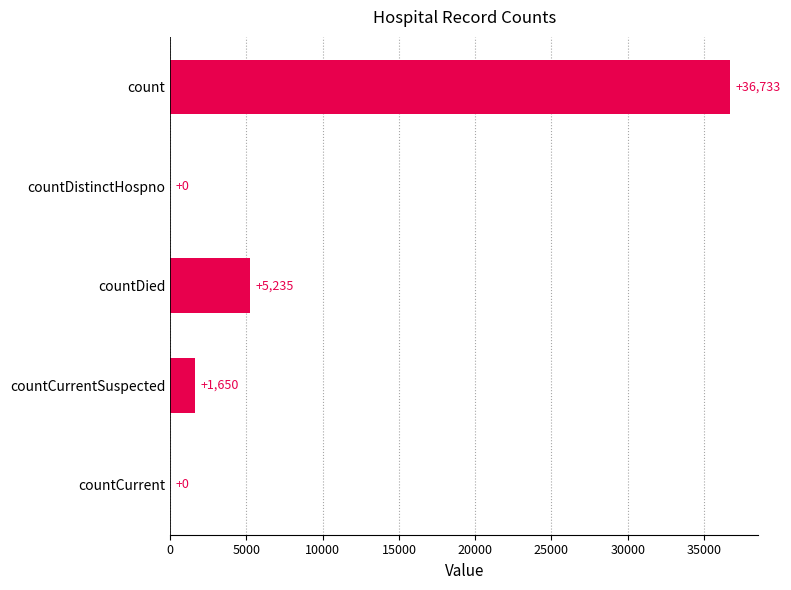

How many positive values are there?

3